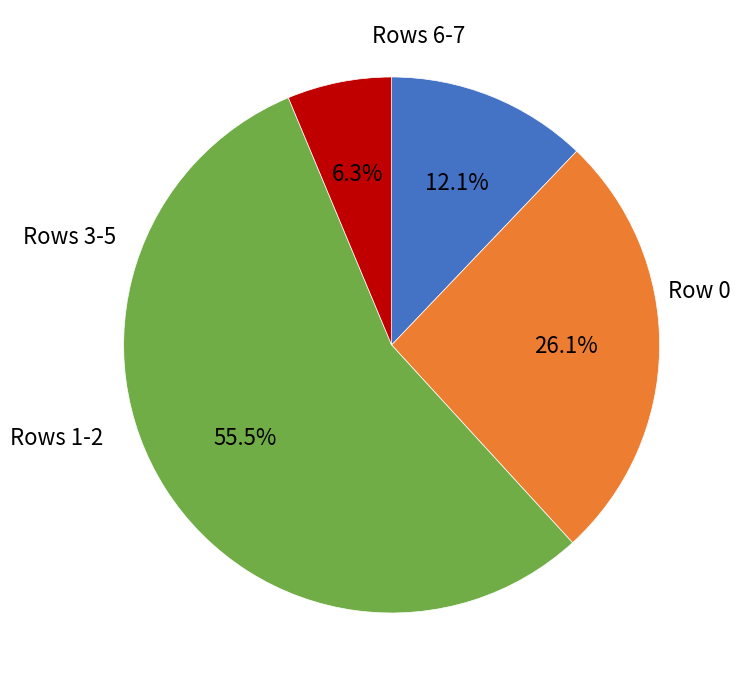

How many slices are in this pie chart?

4